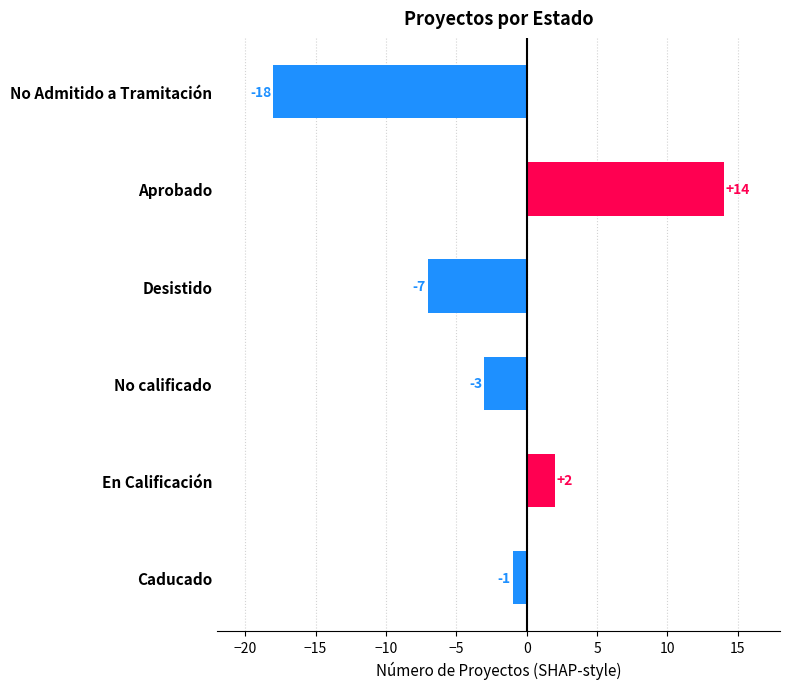

What is the smallest value displayed?

-18